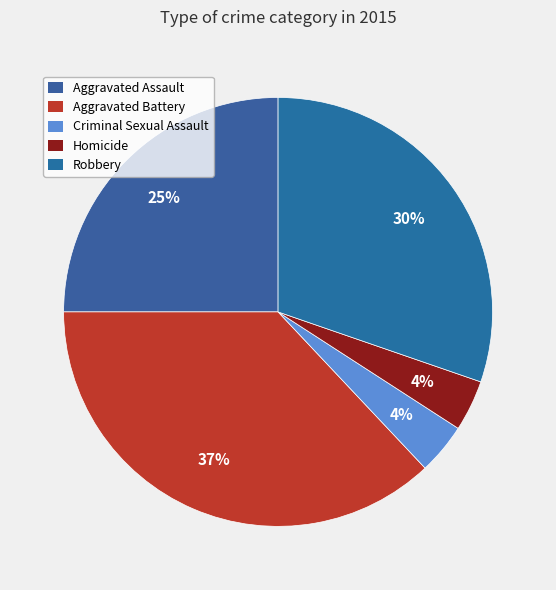

To the nearest percent, what is the difference between the Aggravated Battery and Criminal Sexual Assault slice percentages?

33%